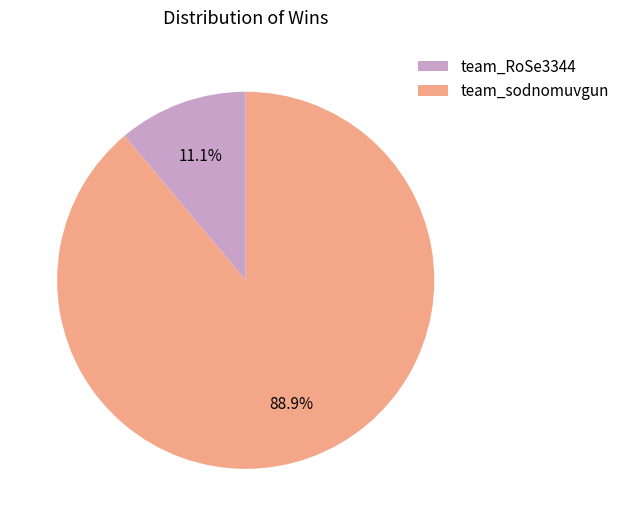

How much of the chart is everything except team_sodnomuvgun?

11.1%